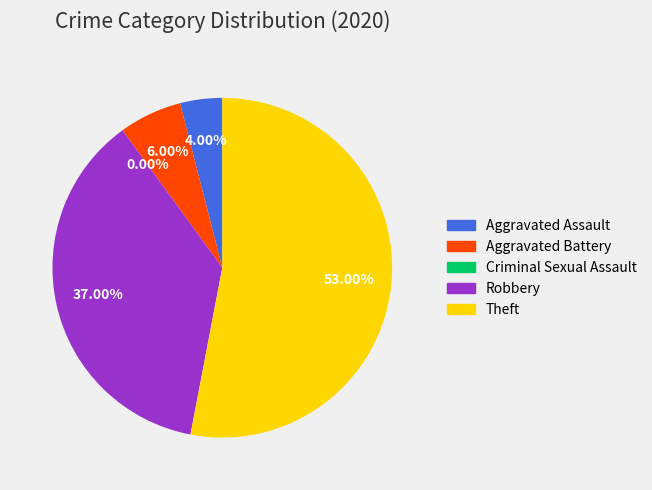

How much of the chart is everything except Theft?

47.0%